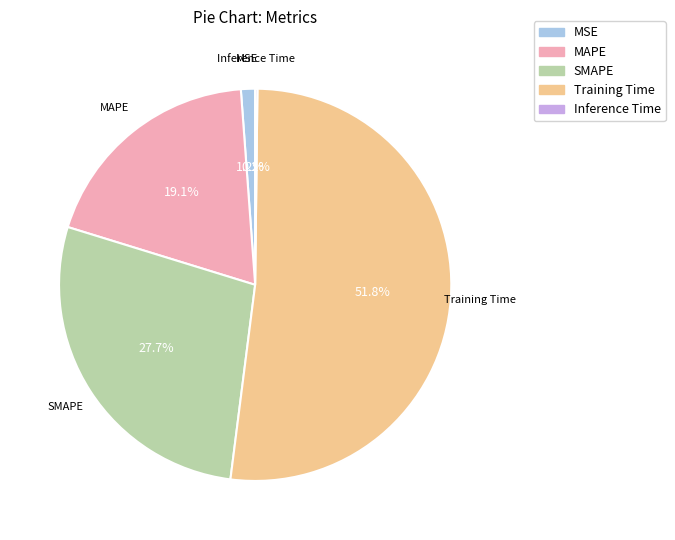

What percentage is the MAPE slice, to the nearest percent?

19%